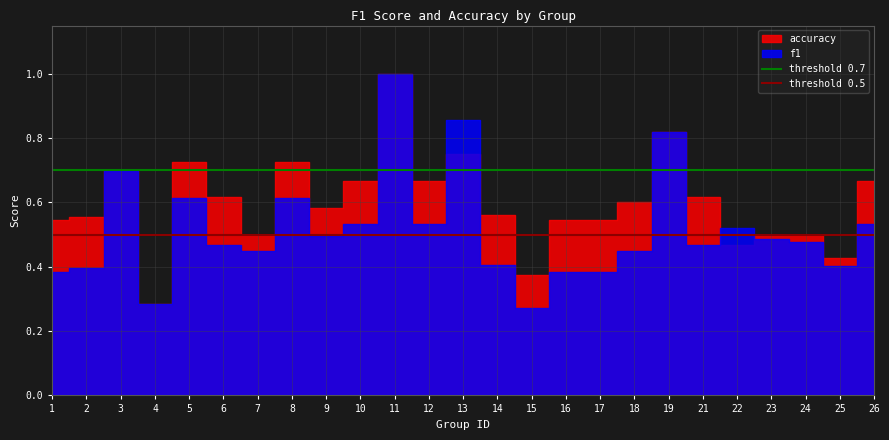

Rank the categories by threshold 0.7 value from lowest to highest.

1, 2, 3, 4, 5, 6, 7, 8, 9, 10, 11, 12, 13, 14, 15, 16, 17, 18, 19, 21, 22, 23, 24, 25, 26